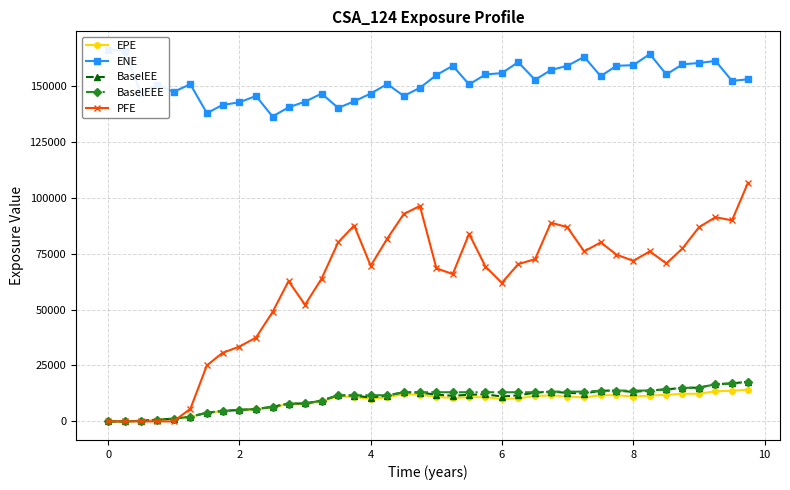

What is the average value of the PFE series?

60914.1